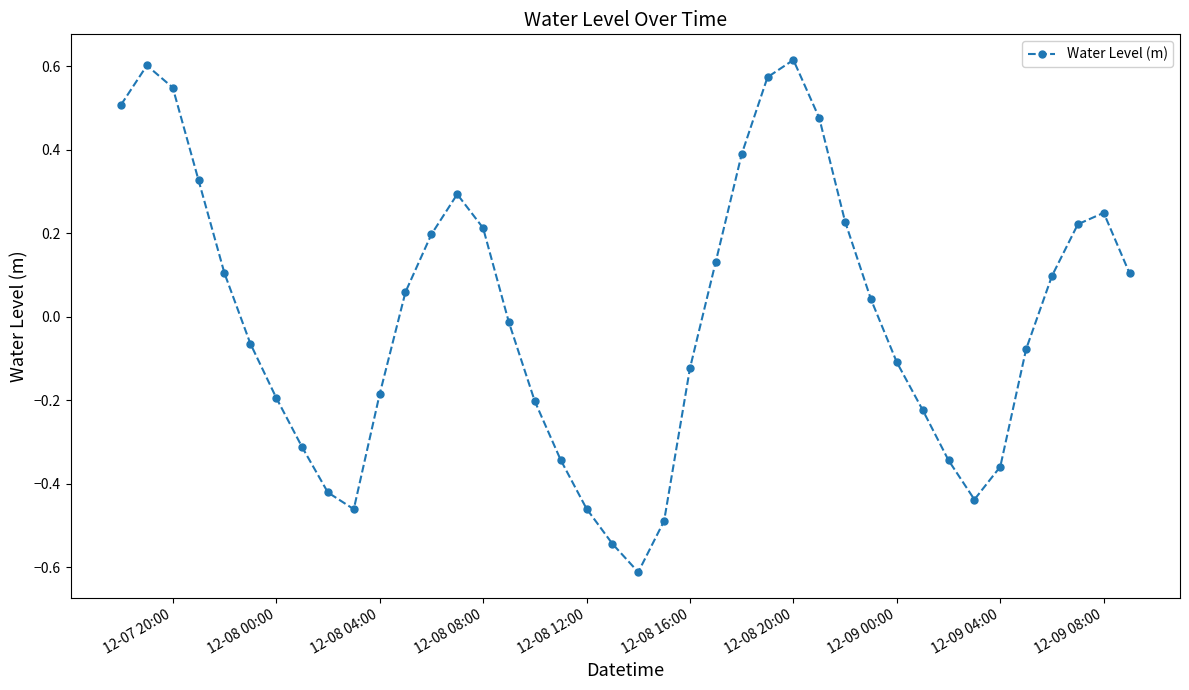

How many points are higher than both their immediate neighbors (excluding endpoints)?

4